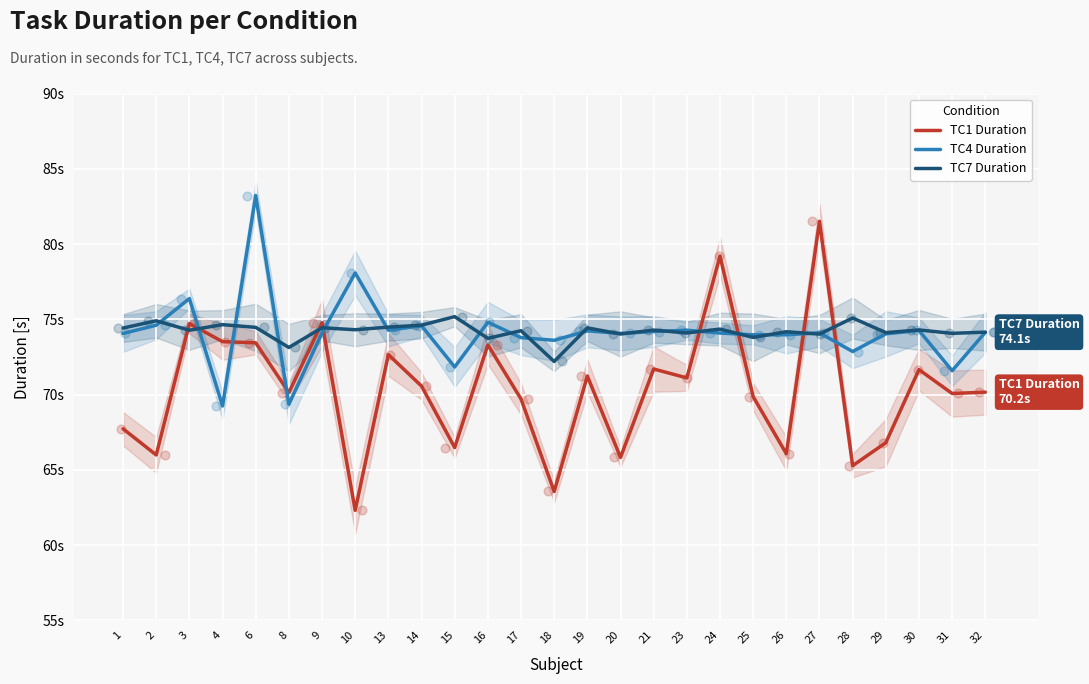

Which series contains the highest Y value?

TC4 Duration